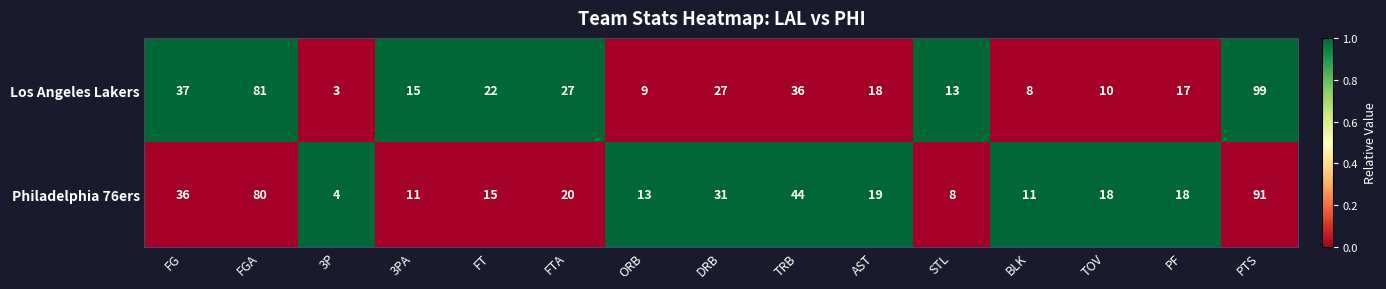

At which category is the sum across all series the highest?

PTS